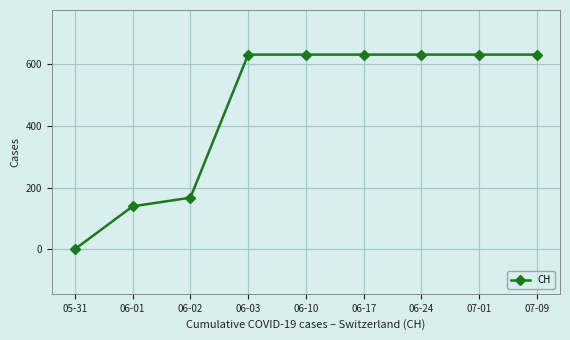

What is the sum of all values?

4092